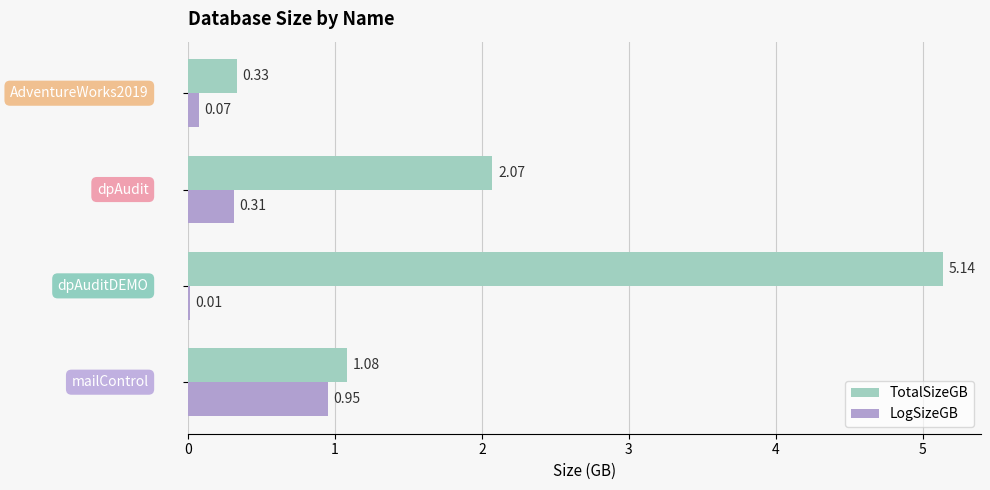

What is the sum of all TotalSizeGB values?

8.6